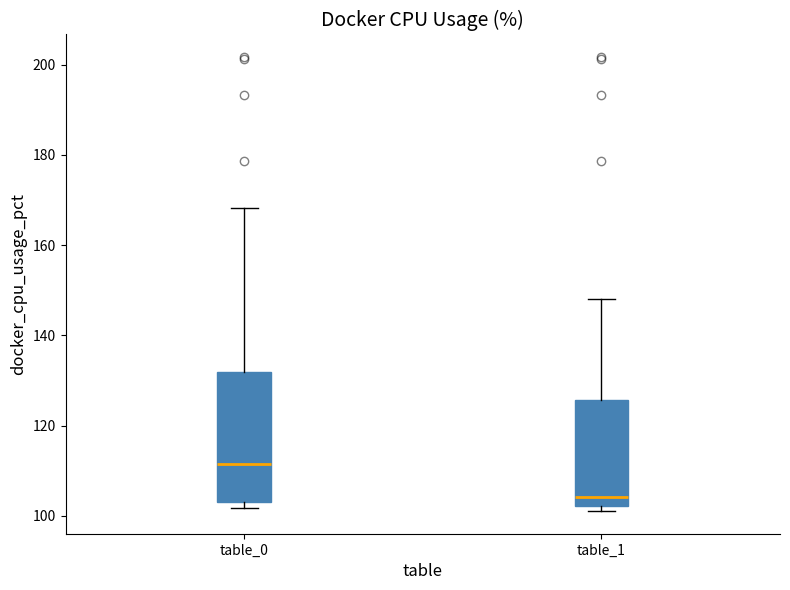

Reading left to right, read every box against the y-axis: the position of its median line, the range the box covers, and the ends of its whiskers. The values are not printed on the chart, so give them approximately, as read against the axis.

table_0: median 112, box 104 to 132, whiskers 102 to 168
table_1: median 104, box 102 to 126, whiskers 102 (just below the box's lower edge) to 148